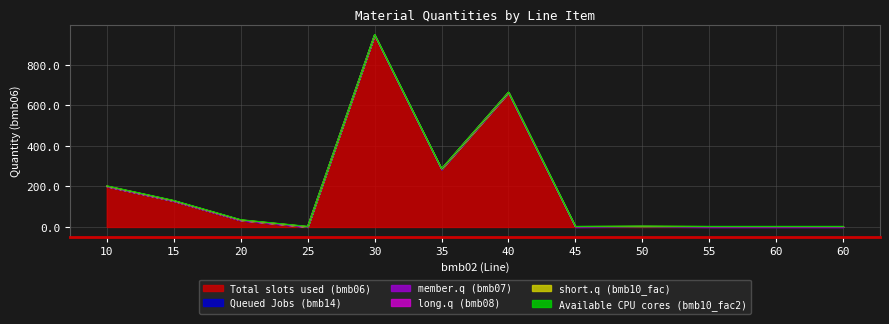

List the series in order of their peak value, highest first.

bmb06, bmb14, bmb07, bmb10_fac, bmb10_fac2, bmb08